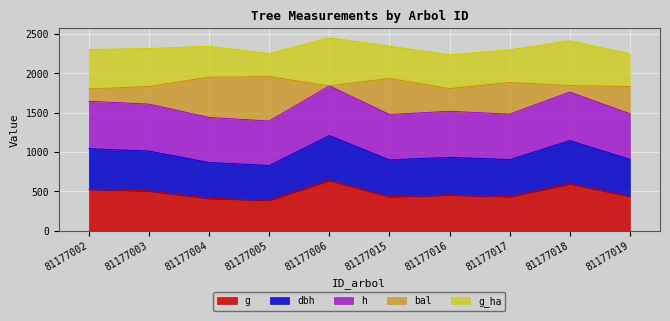

Which series has the largest total across all categories?

h